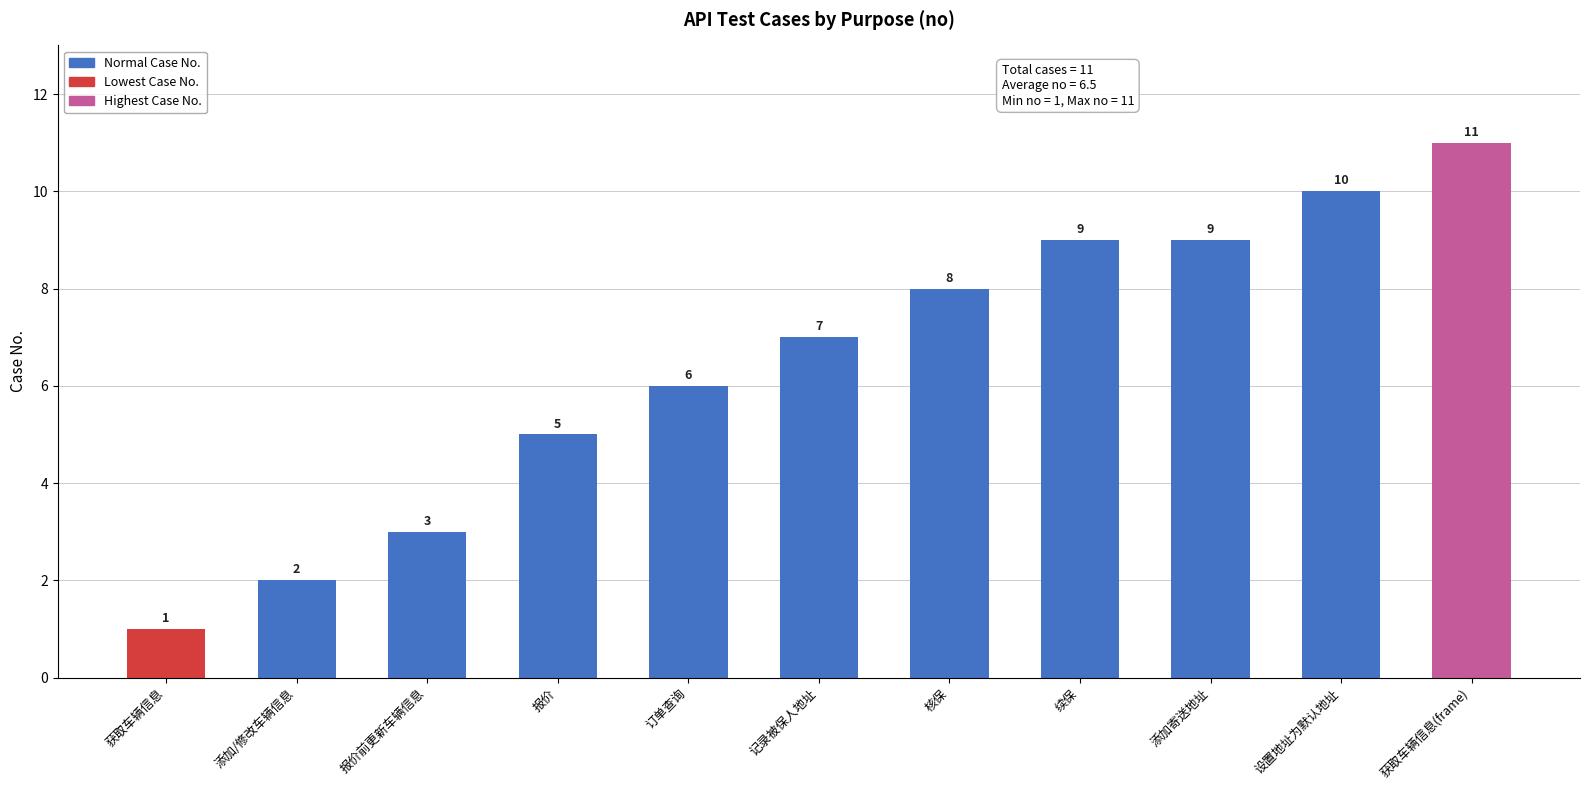

What is the label of the 10th bar from the right?

添加/修改车辆信息